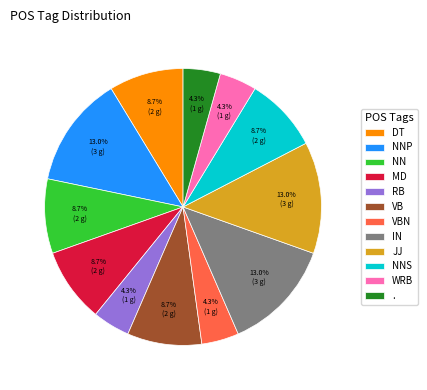

What is the total percentage of MD and WRB?

13.0%